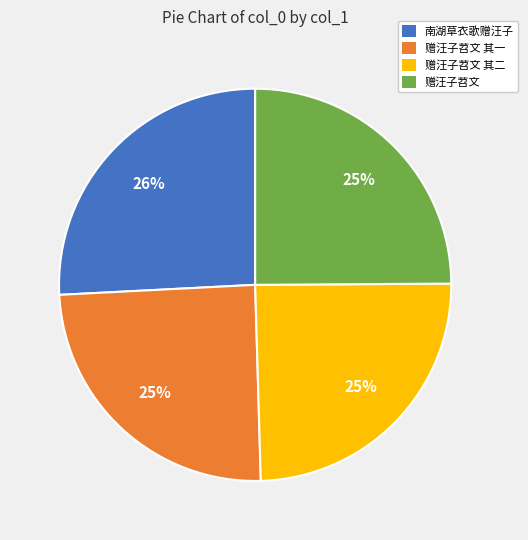

Does any single category account for the majority?

No